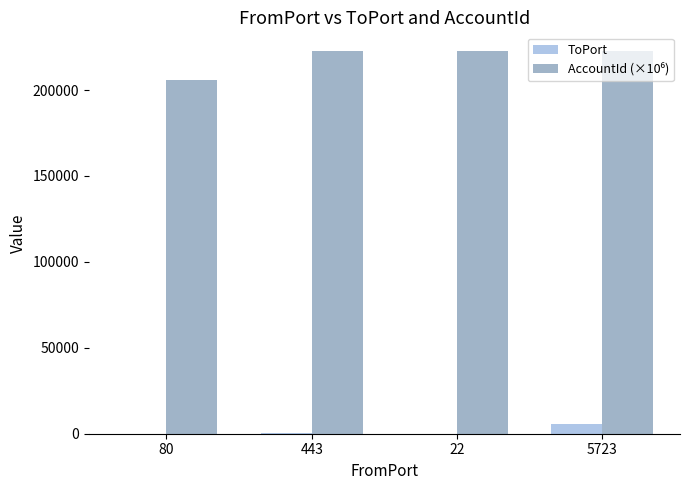

How many categories are shown in the chart?

4